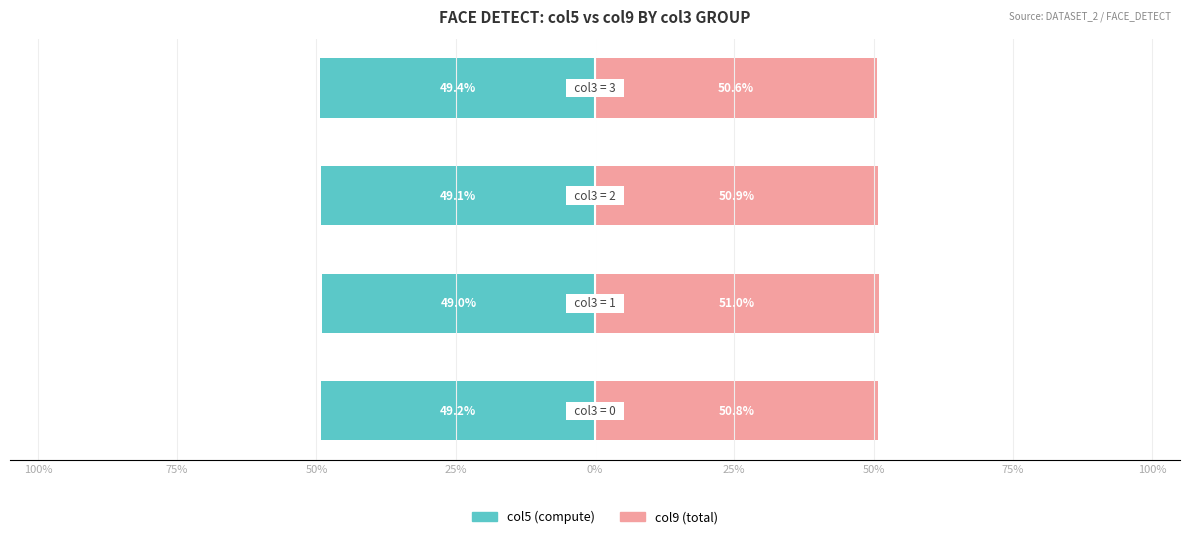

How many values in the col5 (compute) series are below -49?

3